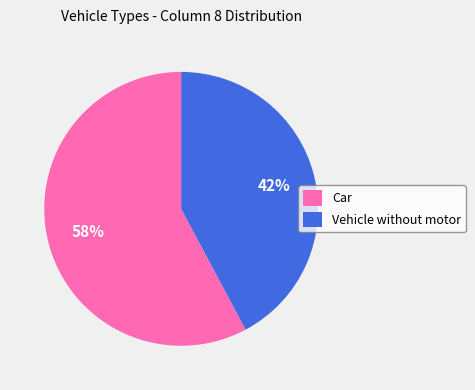

What is the largest slice in the pie chart?

Car